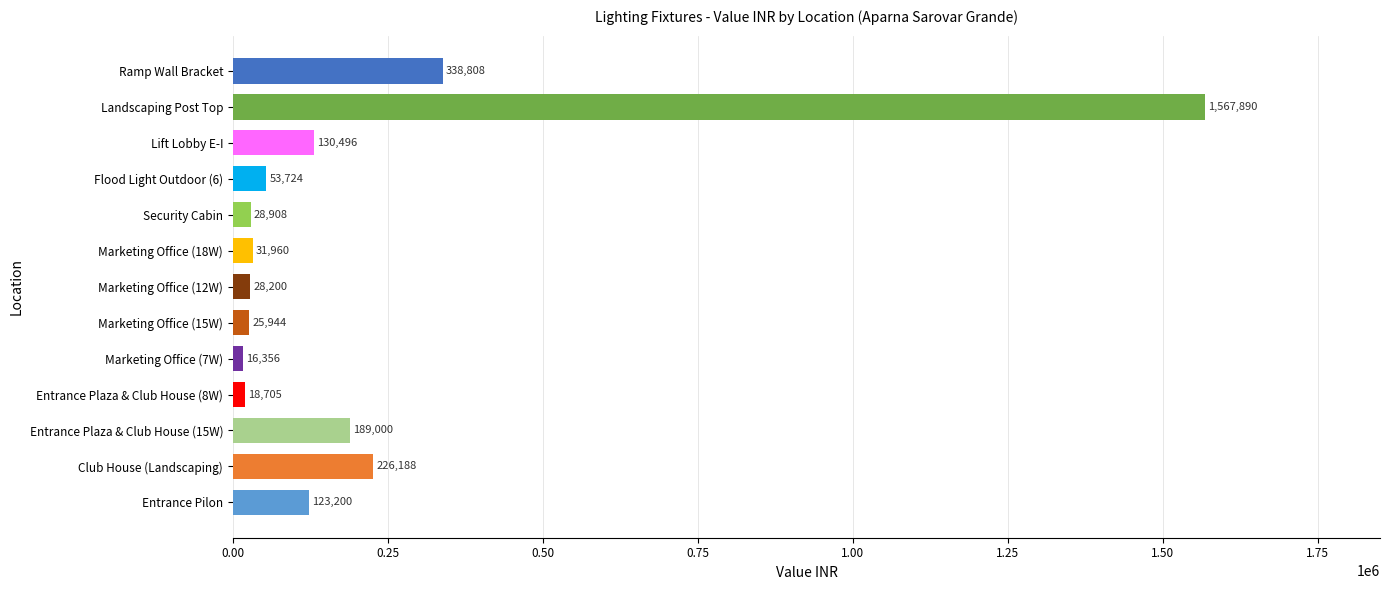

The value at Marketing Office (7W) is 16356.0. True or false?

True